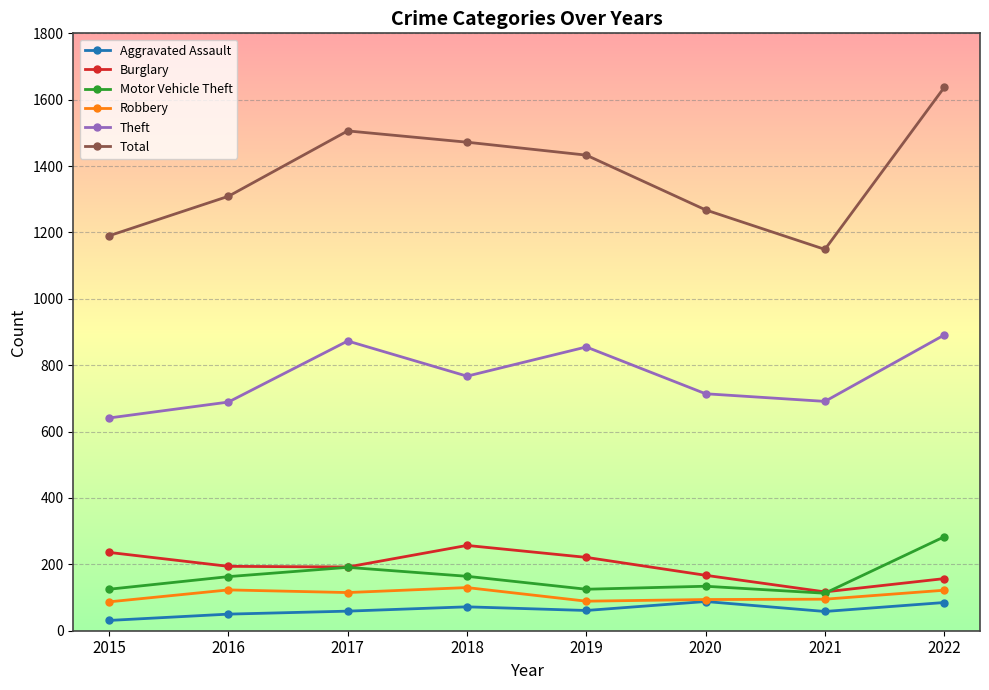

How many categories are shown in the chart?

8